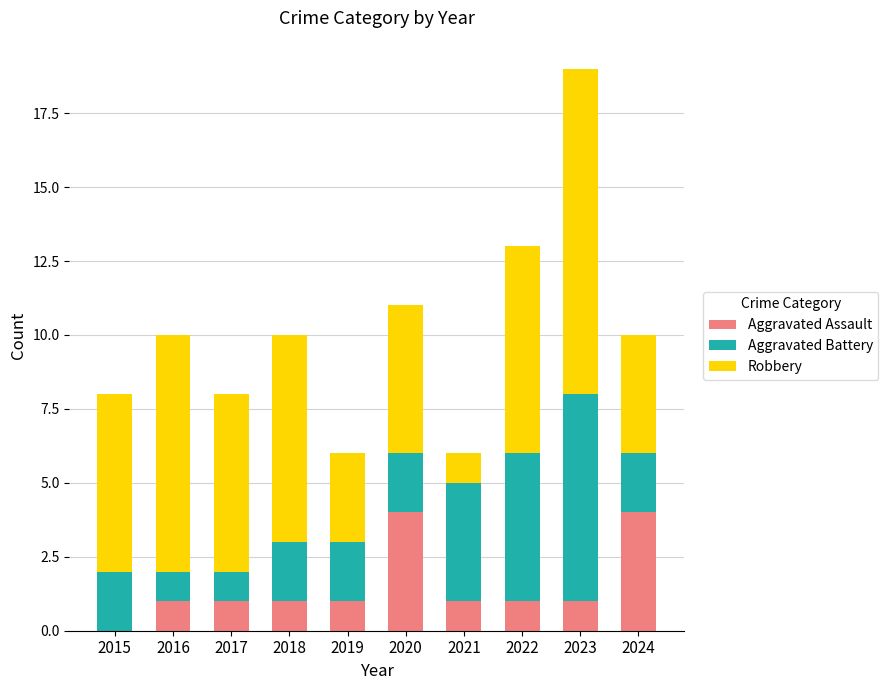

Reading right to left, transcribe the values for Aggravated Assault.

2024=4	2023=1	2022=1	2021=1	2020=4	2019=1	2018=1	2017=1	2016=1	2015=0